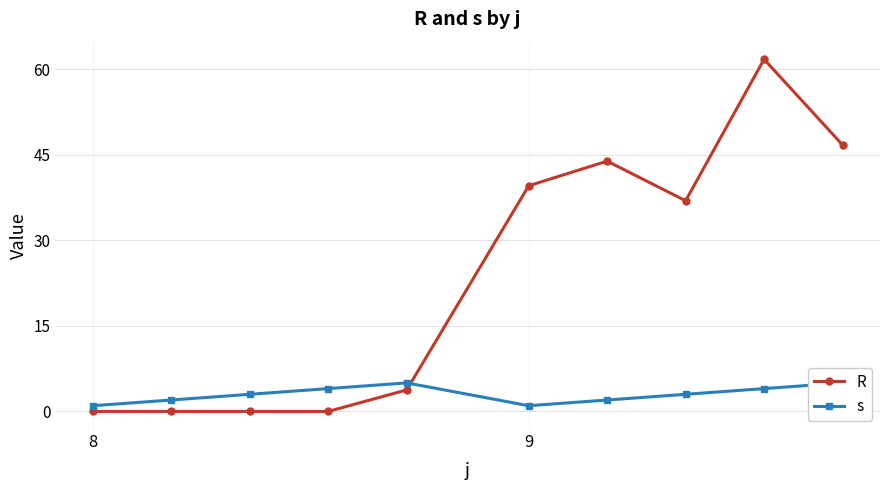

Rank the series by their maximum value, from lowest to highest.

s, R